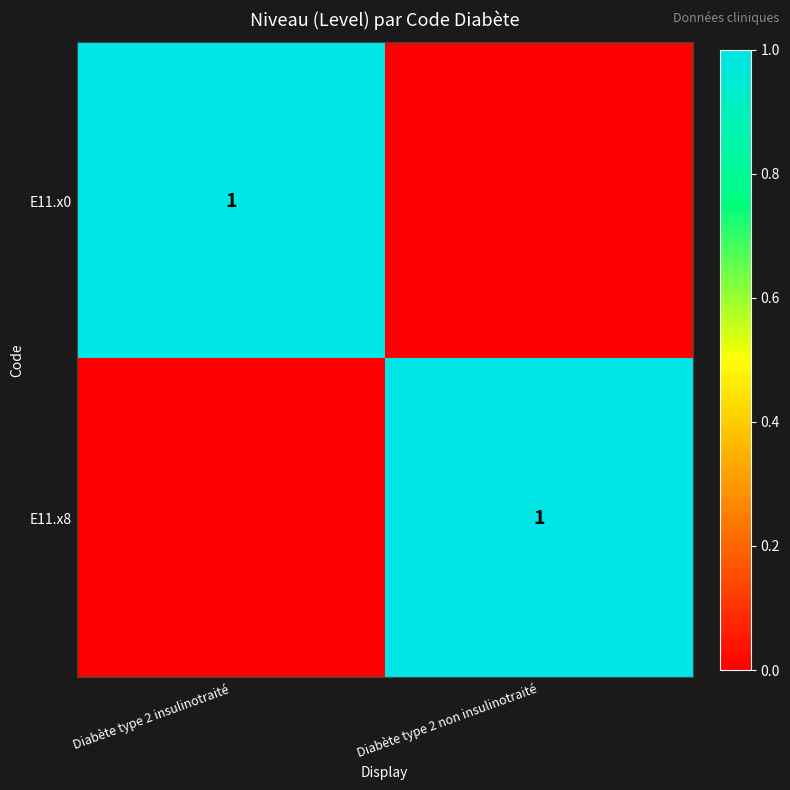

True or false: E11.x8 has a value of 2 at Diabète type 2 non insulinotraité.

False